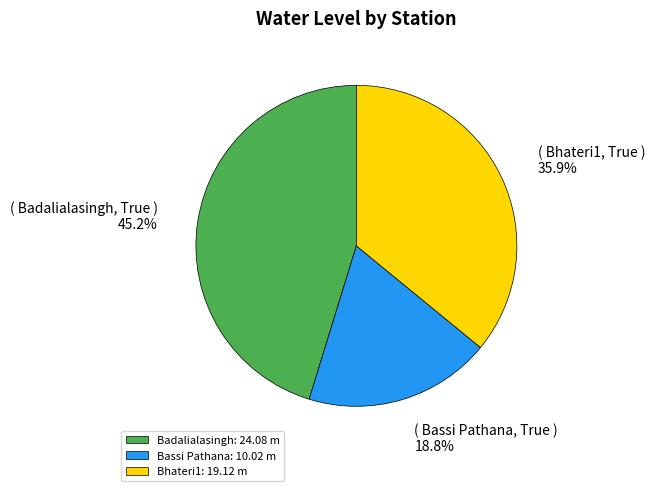

Between Bhateri1: 19.12 m and Bassi Pathana: 10.02 m, which is larger?

Bhateri1: 19.12 m